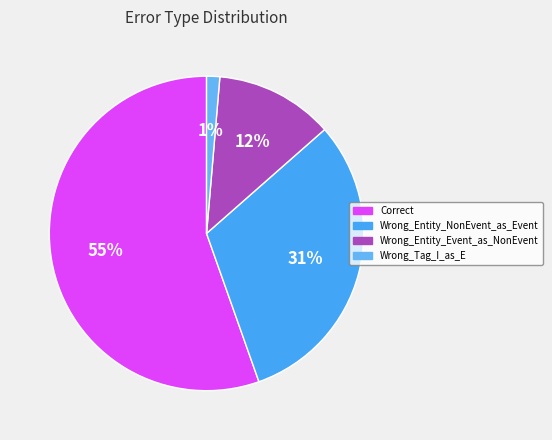

What is the ratio of the value at Correct to the value at Wrong_Entity_Event_as_NonEvent?

4.6